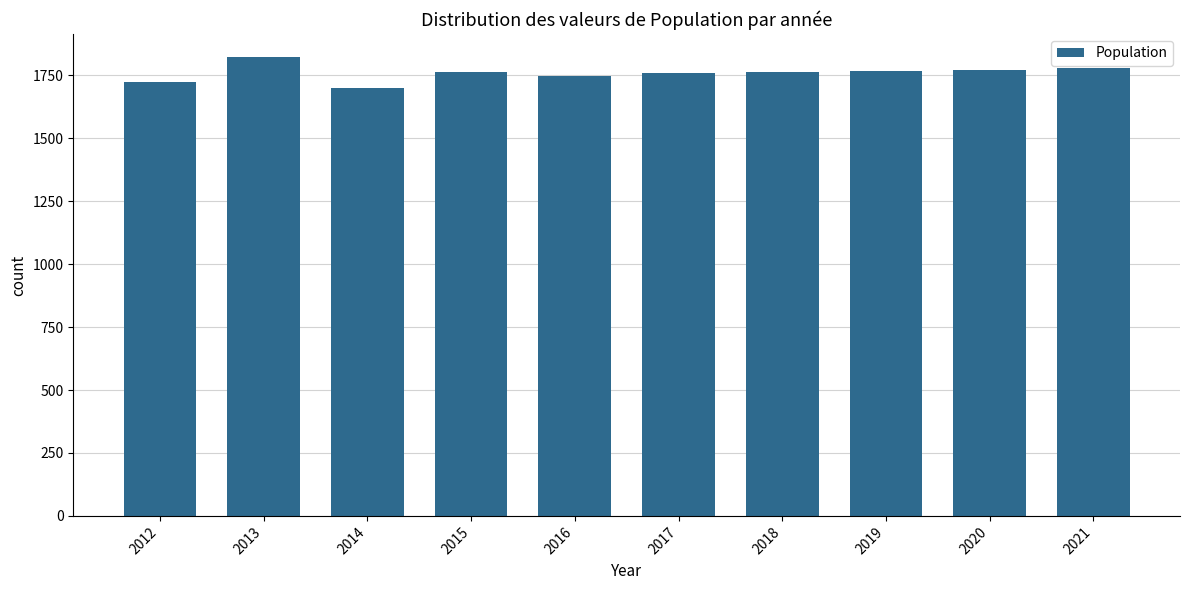

What is the value of the 6th bar from the left?

1759